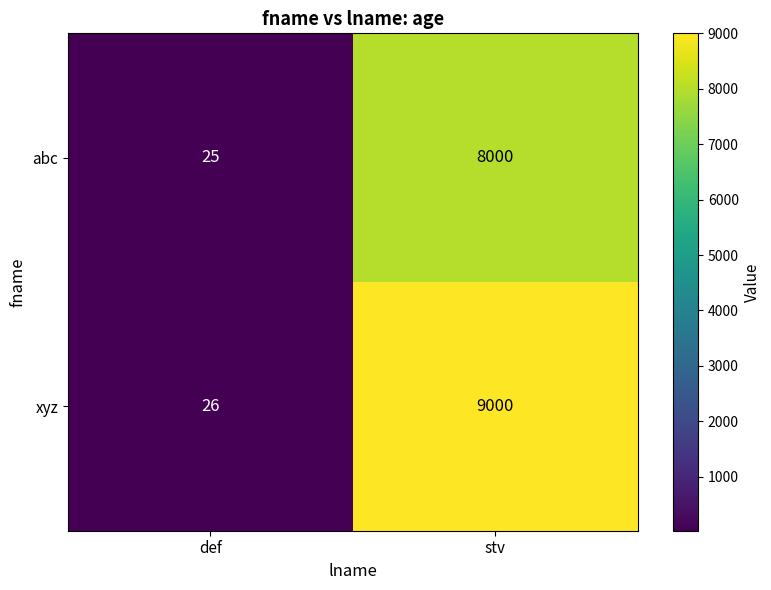

Which series has the largest total across all categories?

xyz